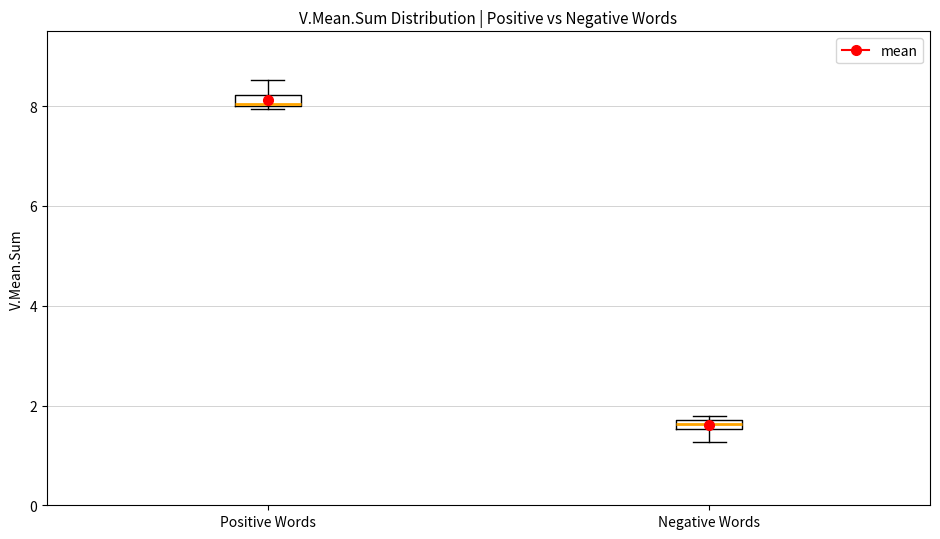

Which box has the lowest median line?

Negative Words